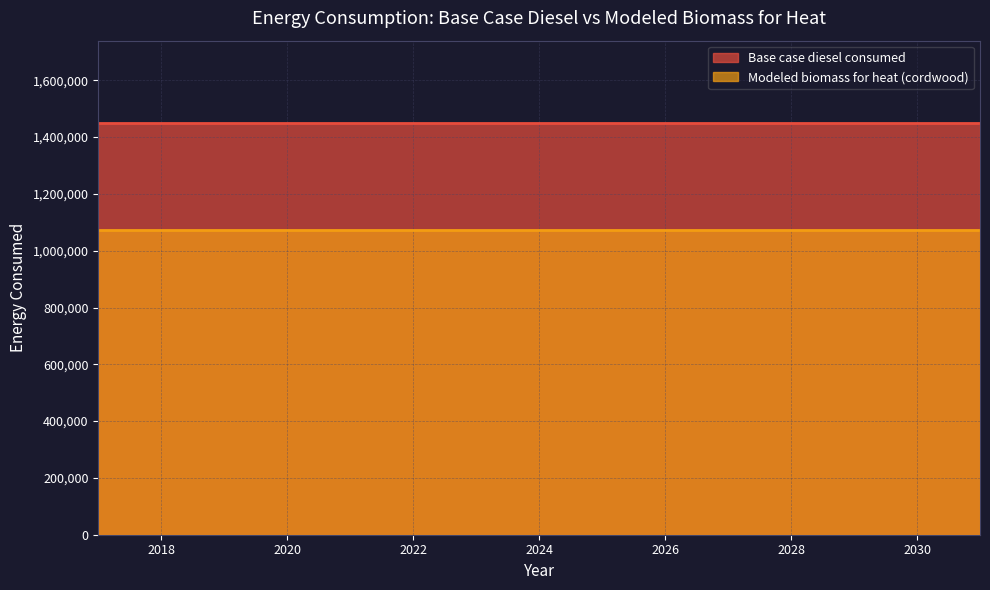

At which category is the sum across all series the highest?

2017